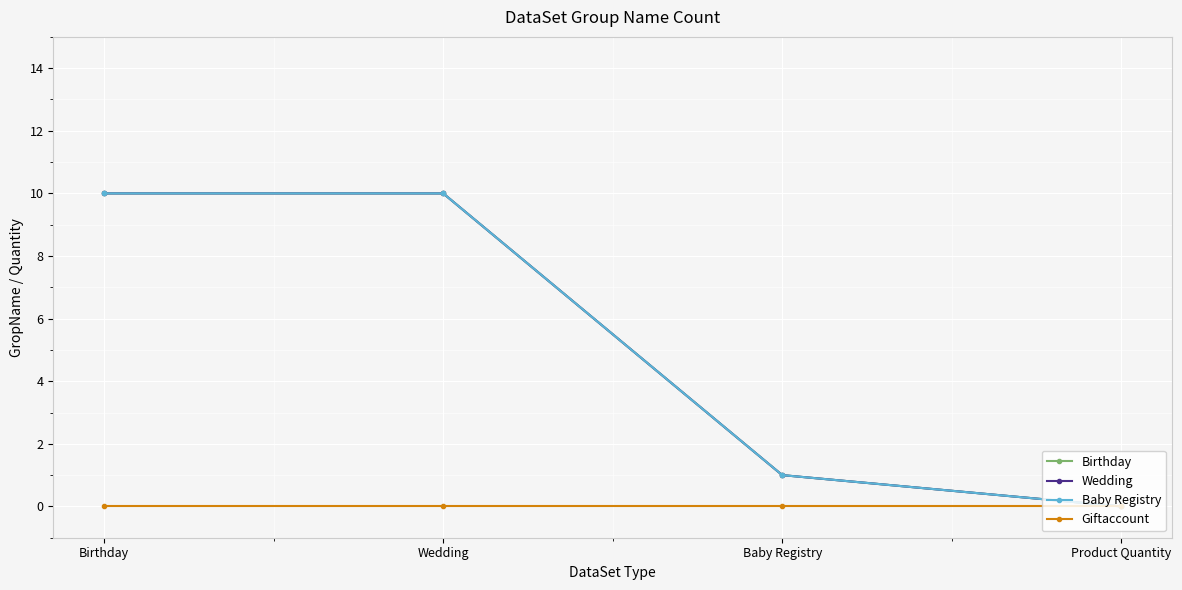

Rank the categories by Giftaccount value from lowest to highest.

Birthday, Wedding, Baby Registry, Product Quantity